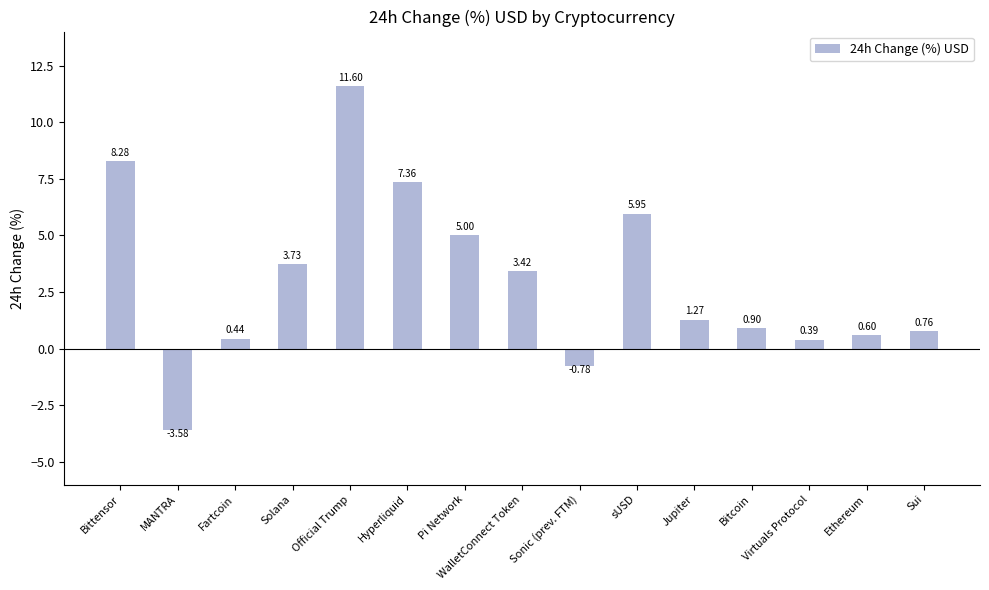

At which label does the data first exceed 1?

Bittensor